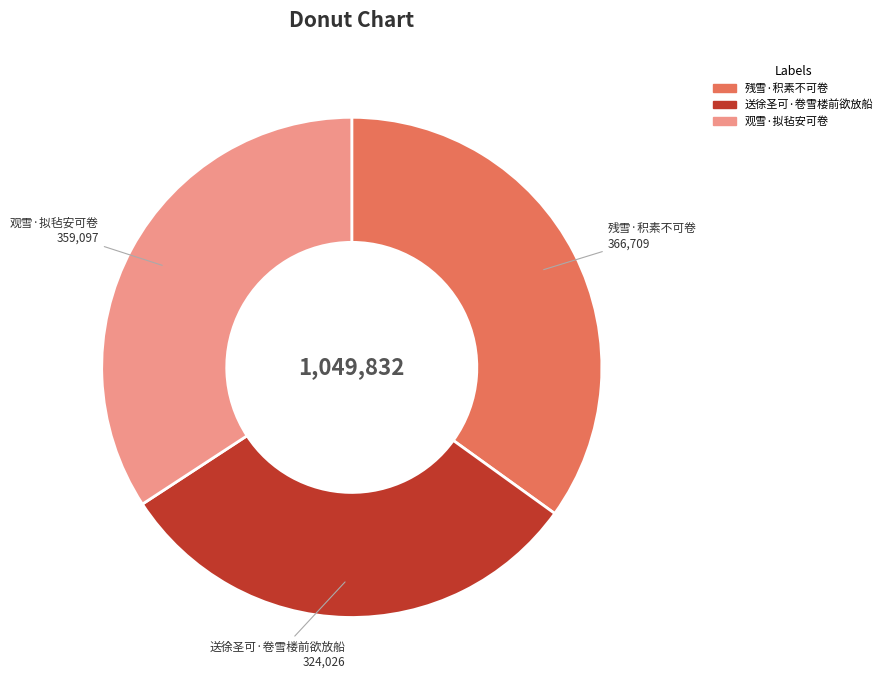

True or false: 残雪·积素不可卷 accounts for 43% of the total.

False